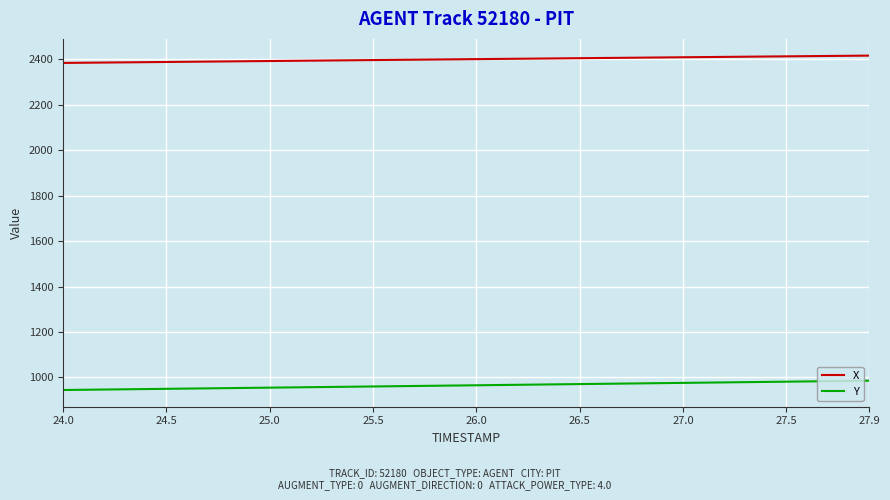

What is the difference between the maximum and minimum values in the Y series?

40.9